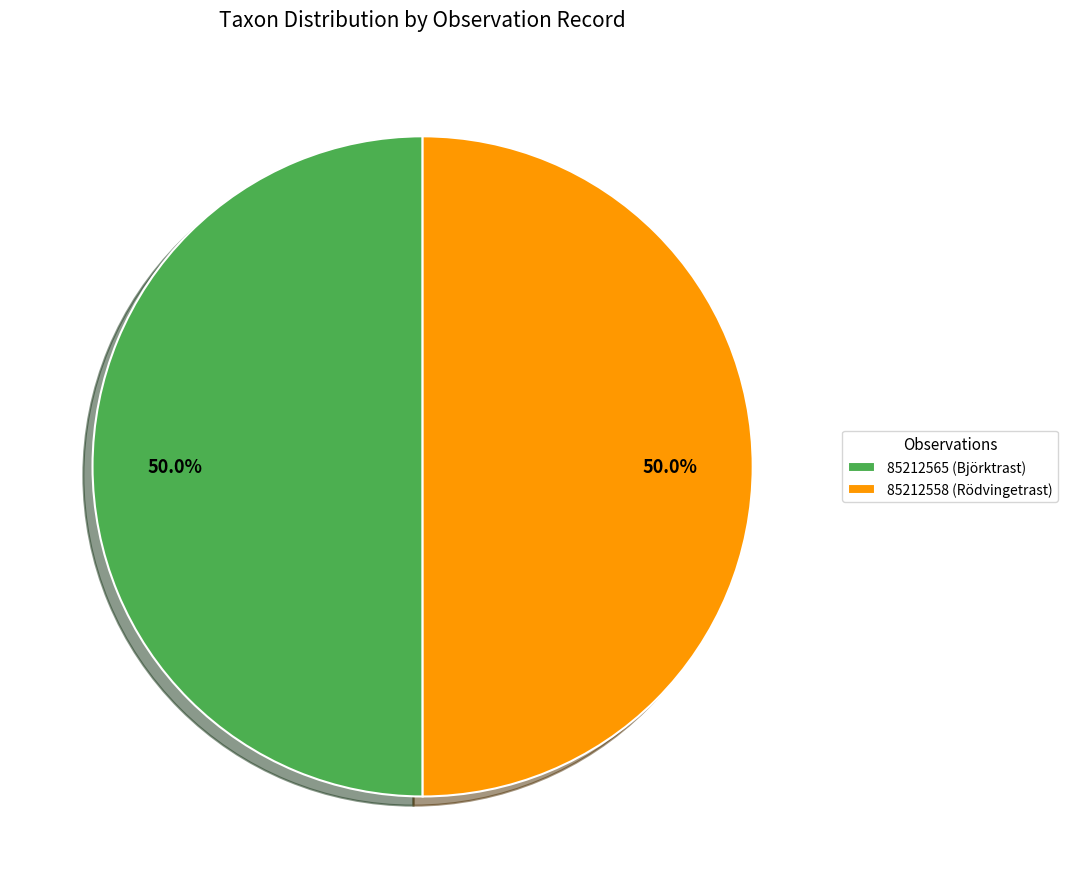

The 85212565 (Björktrast) slice represents 61% of the pie. True or false?

False